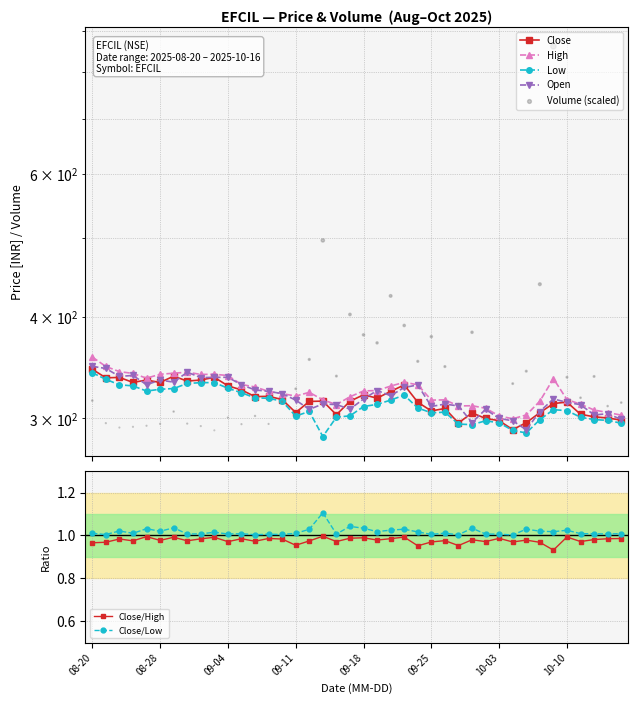

Which series has the largest total across all categories?

high